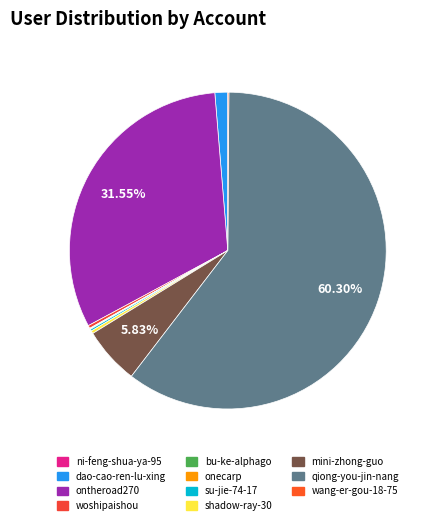

Combined, what portion of the pie is ni-feng-shua-ya-95 and dao-cao-ren-lu-xing?

1.3%